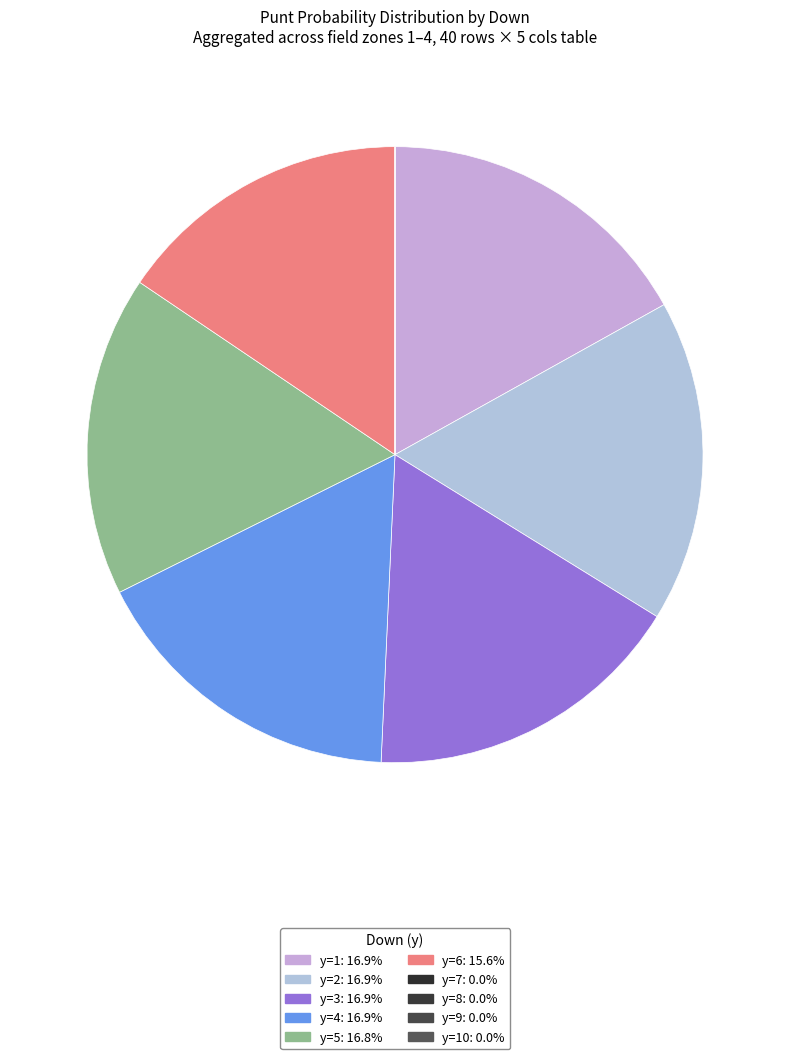

Does any single category account for the majority?

No